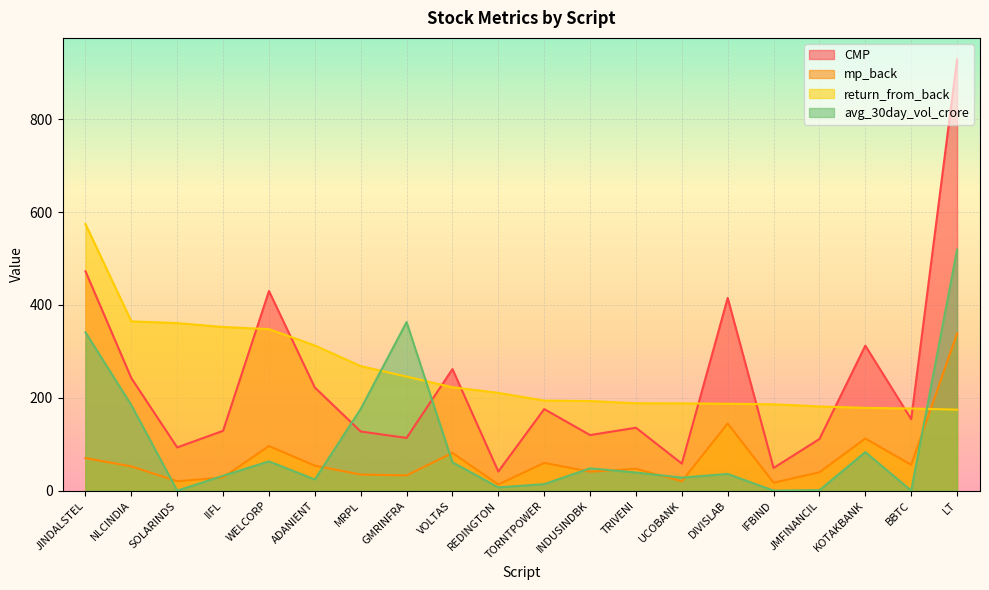

How many times do avg_30day_vol_crore and CMP cross each other?

2